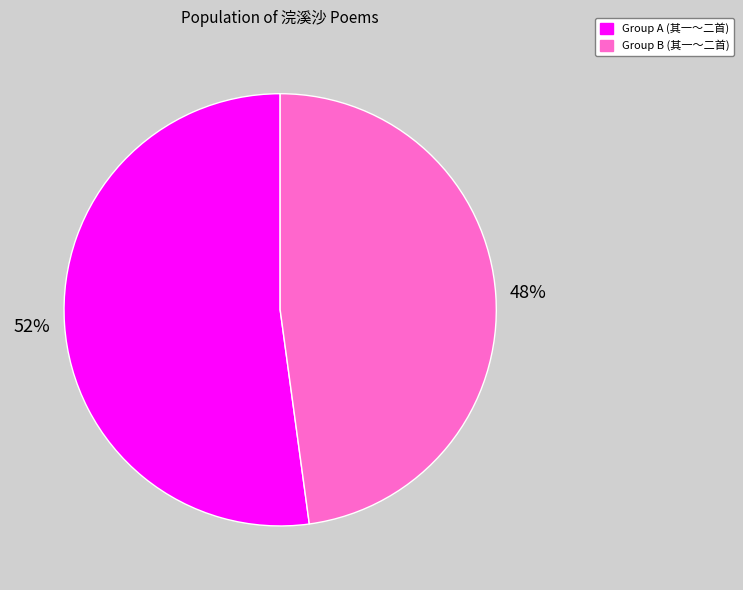

To the nearest percent, what is the difference between the largest and smallest slice percentages?

4%